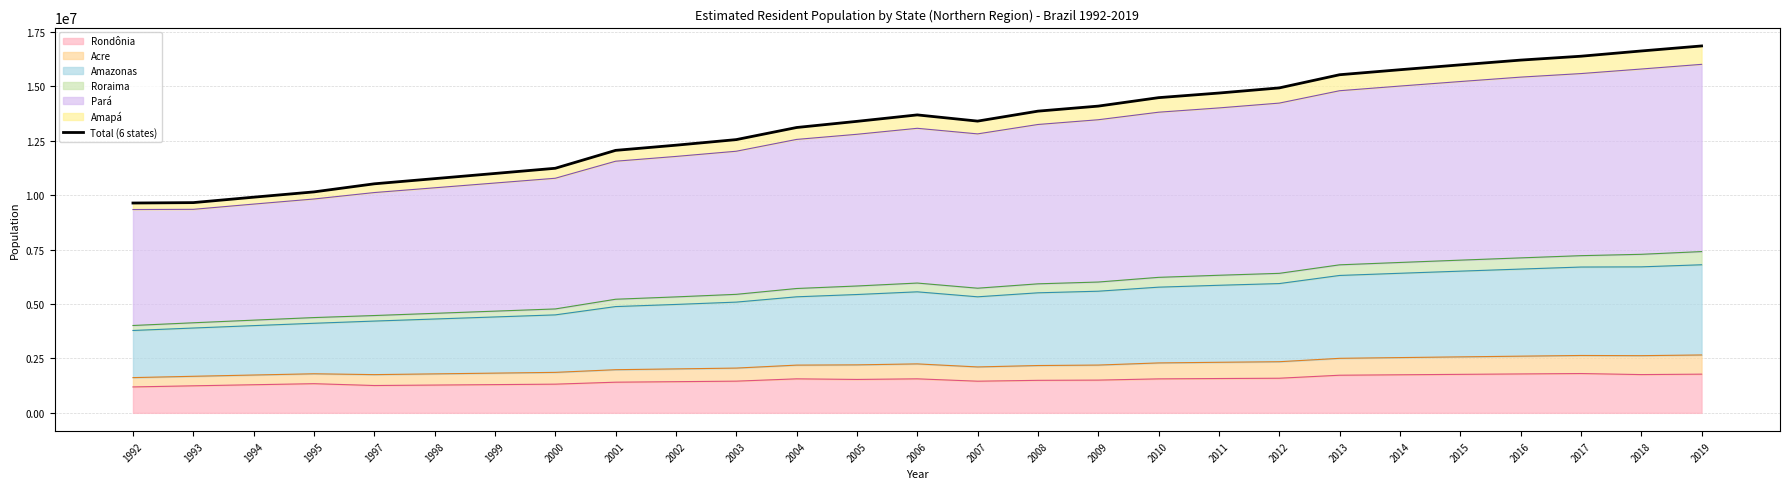

Which category has the highest value across all series?

2019